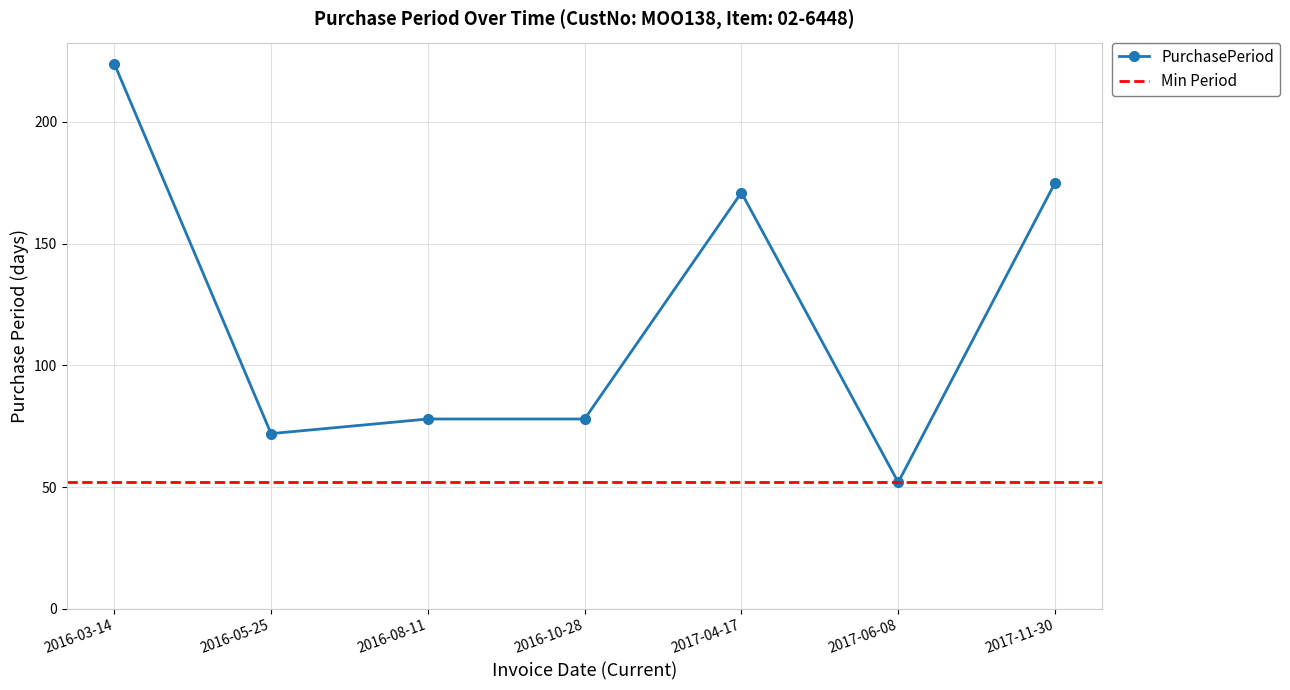

Is this an area chart (filled region under the line)?

No